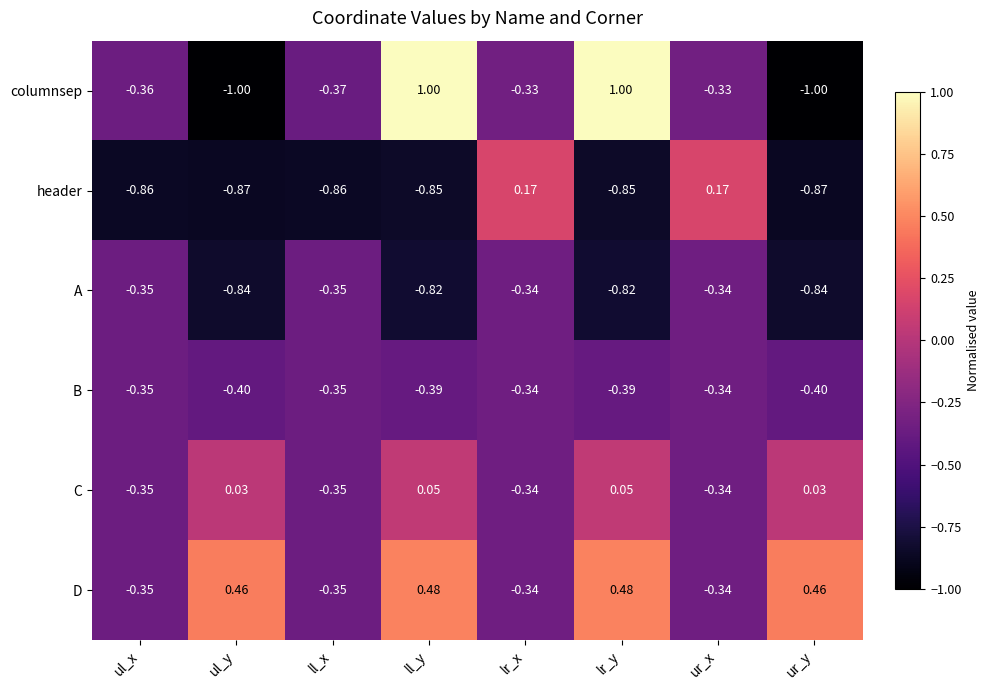

How many distinct data groups are displayed?

6